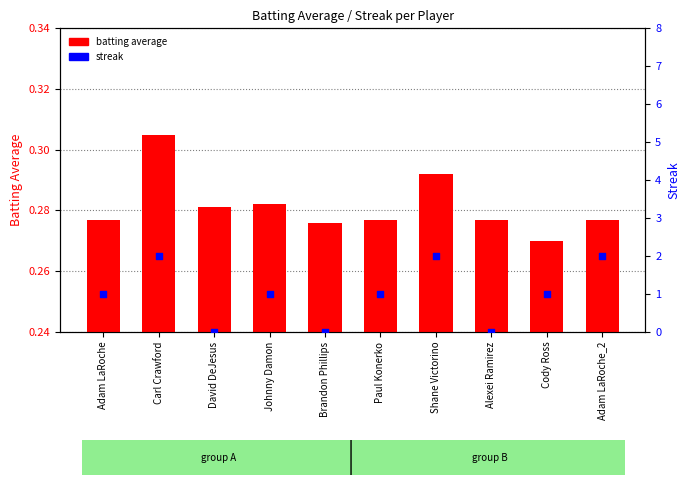

What are all the series names shown in the legend?

batting average, streak